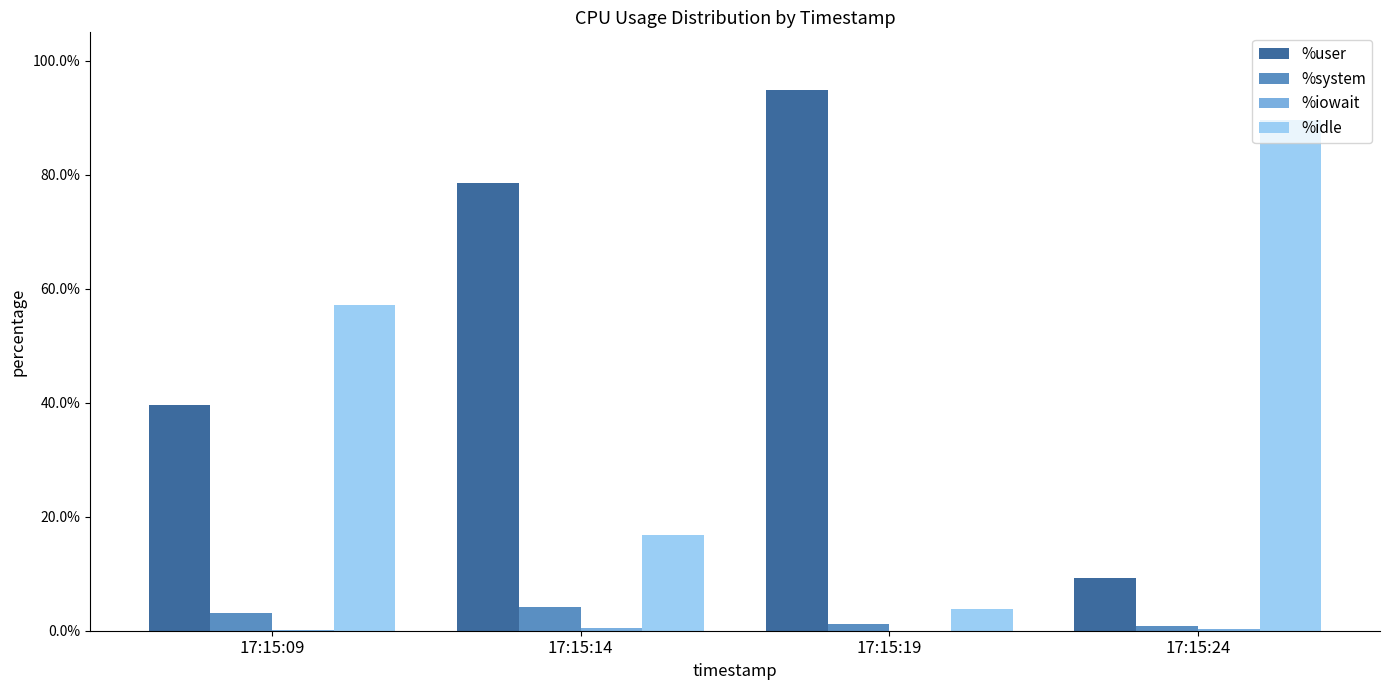

The %idle series shows 16.8 at 17:15:14. True or false?

True